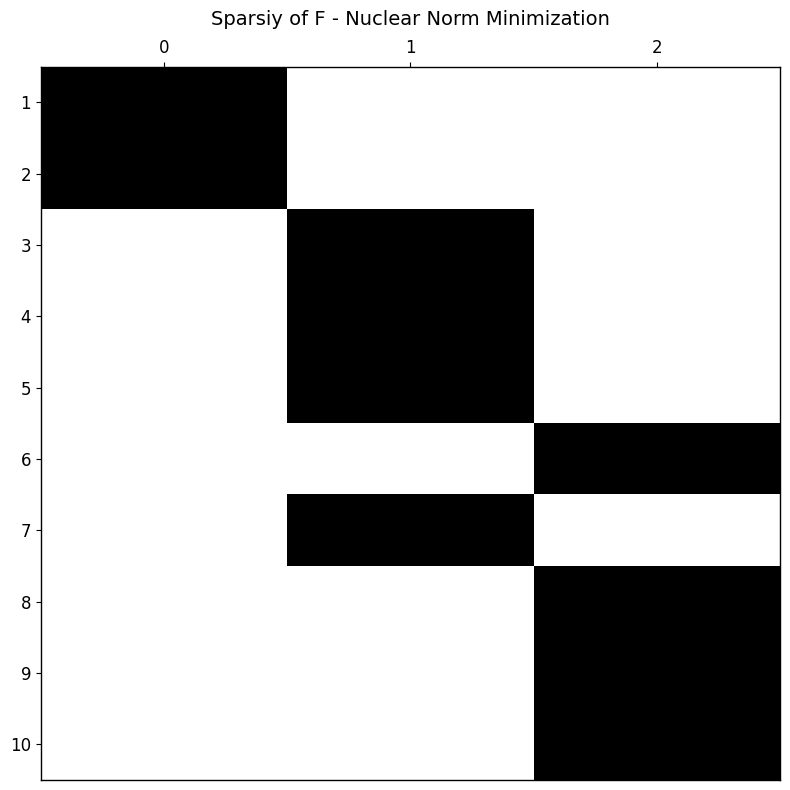

At how many categories does at least one series exceed 0?

3